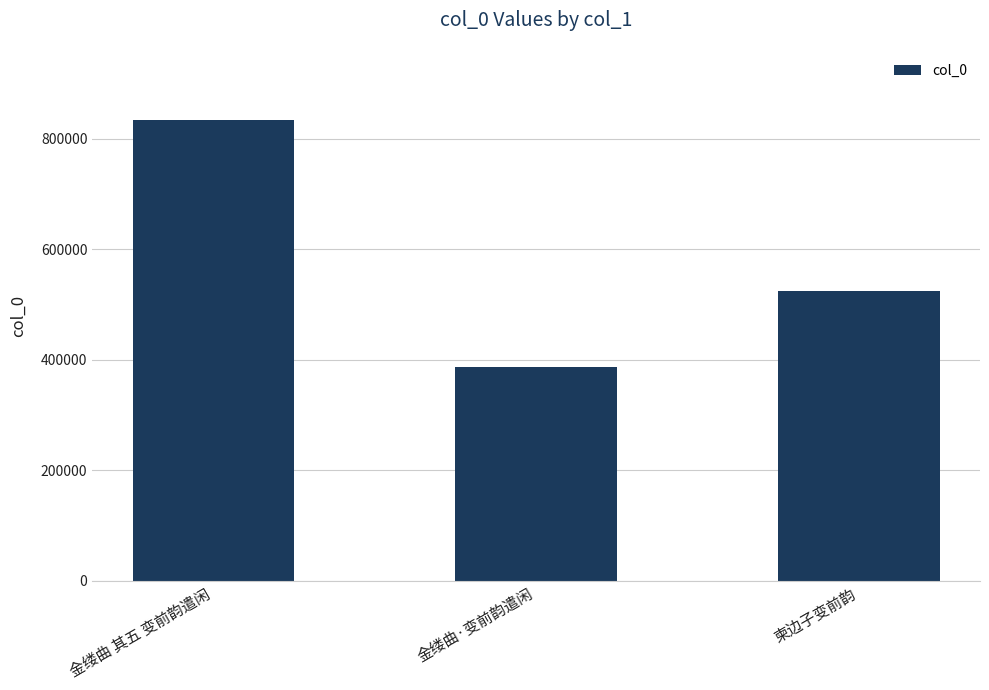

How many values are between 387181 and 833575?

3